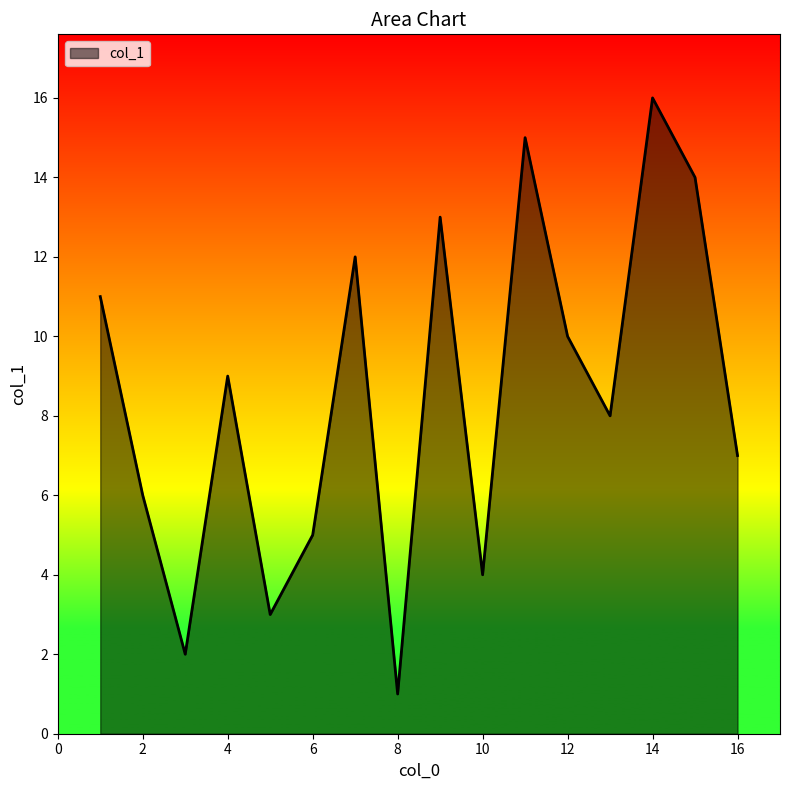

What is the greatest value displayed?

16